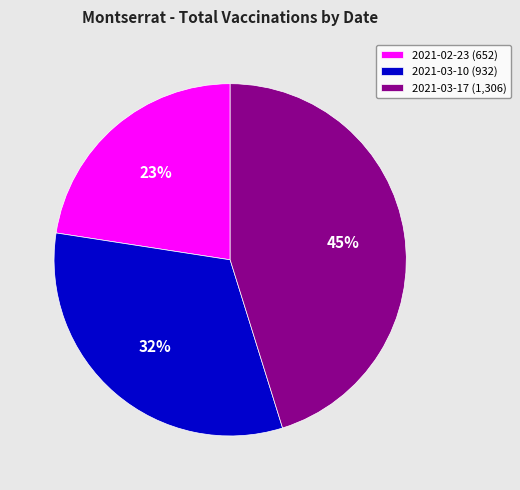

Is 2021-03-17 the majority of the pie?

No